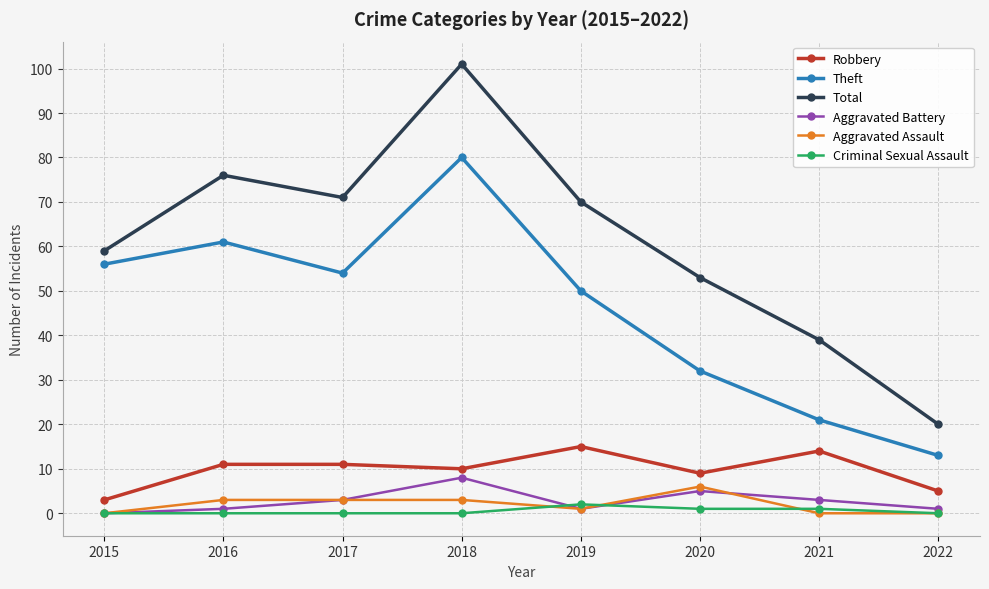

How many interior local peaks does the Total series have?

2